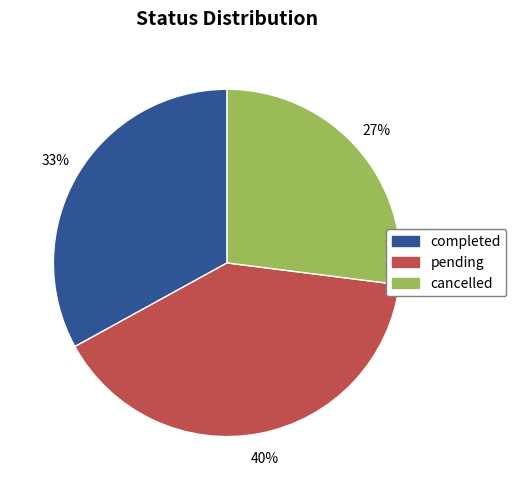

What percentage is the pending slice, to the nearest percent?

40%